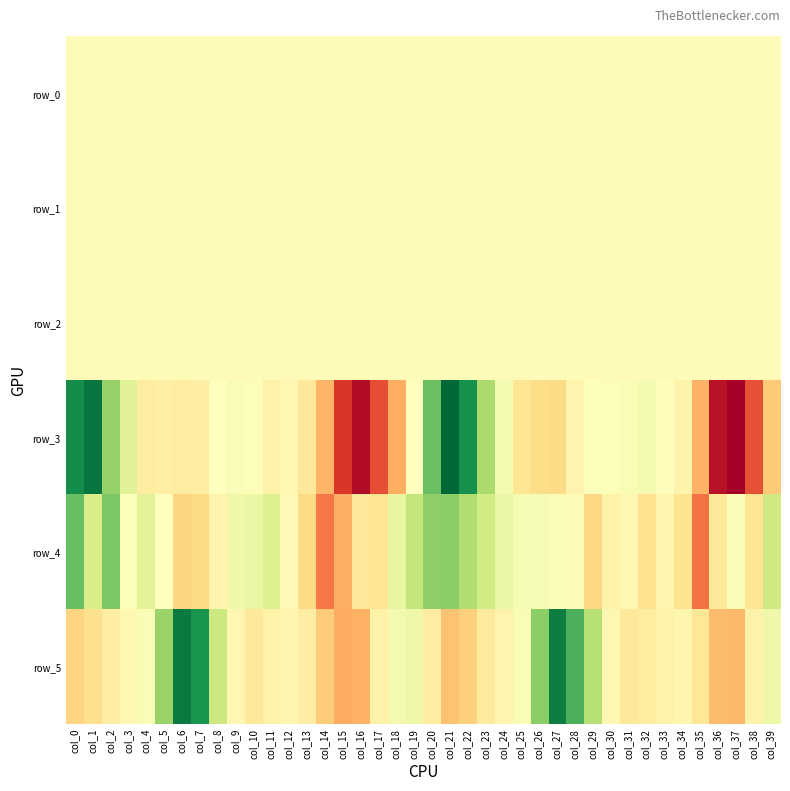

How many values in the row_3 series exceed -39?

19